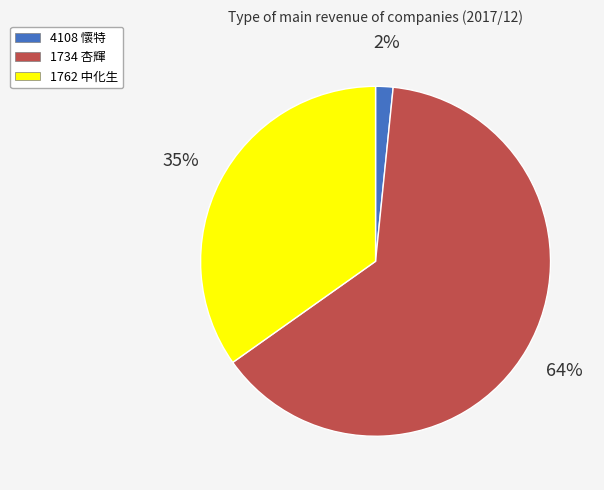

Which category accounts for the majority?

1734 杏輝